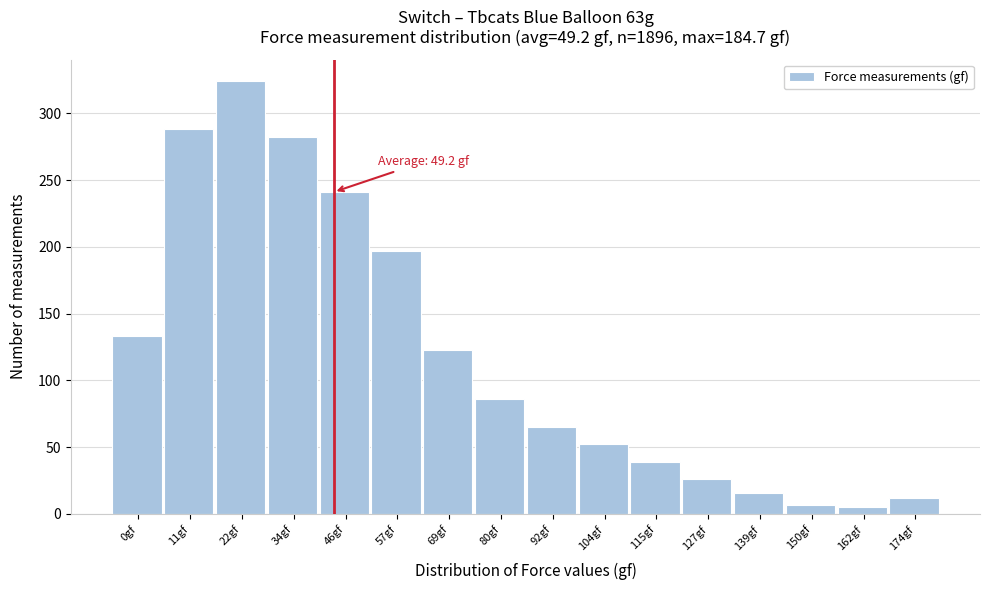

Reading left to right, transcribe all the data shown in this chart.

0gf=133	11gf=288	22gf=324	34gf=282	46gf=241	57gf=197	69gf=123	80gf=86	92gf=65	104gf=52	115gf=39	127gf=26	139gf=16	150gf=7	162gf=5	174gf=12